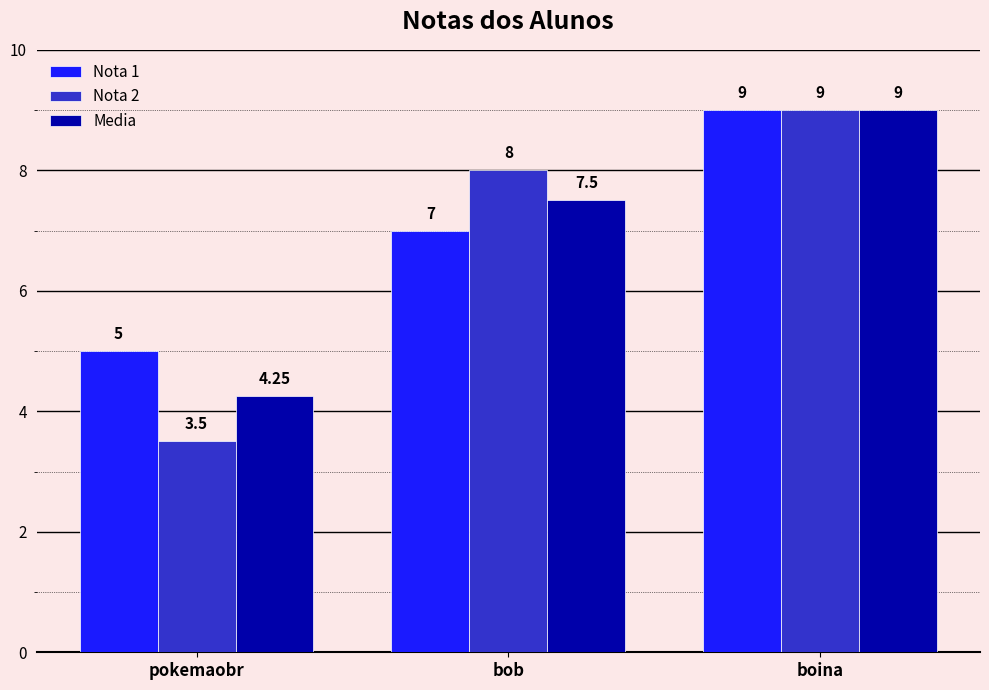

What are all the series names shown in the legend?

Nota 1, Nota 2, Media